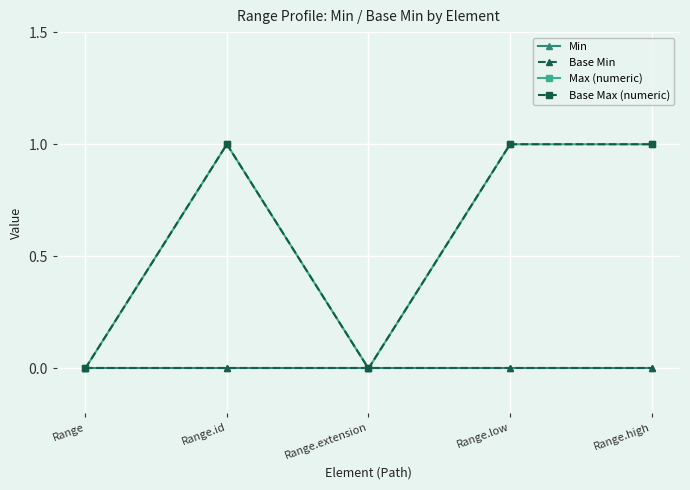

What is the label of the 2nd point from the left?

Range.id